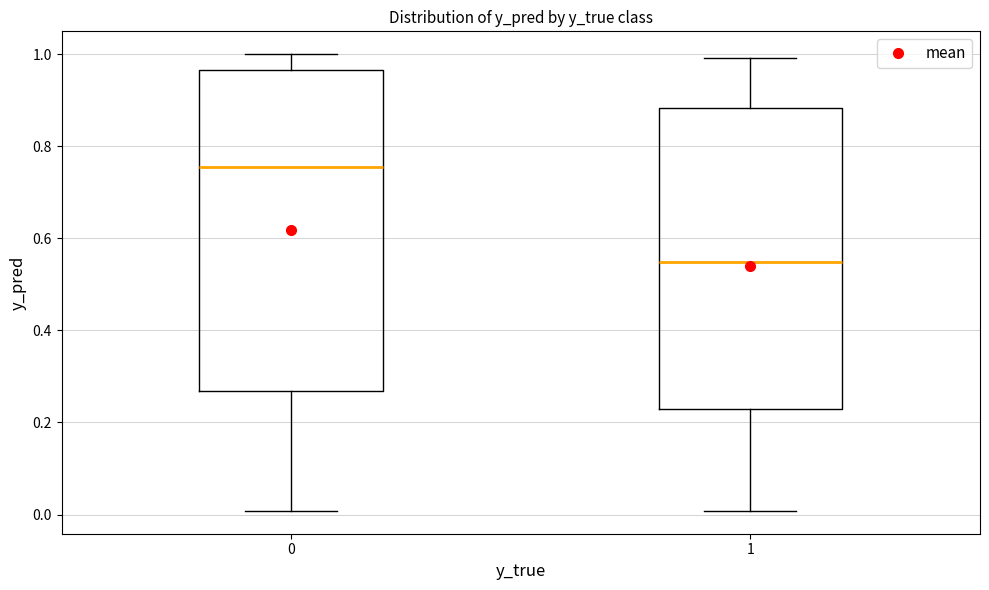

Reading left to right, transcribe this box plot: for each box, give where its median line is, the range the box spans, and where its two whiskers end, as read against the y-axis. The values are not printed on the chart, so give them approximately, as read against the axis.

0: median 0.76, box 0.26 to 0.96, whiskers 0.00 to 1.00
1: median 0.54, box 0.22 to 0.88, whiskers 0.00 to 1.00